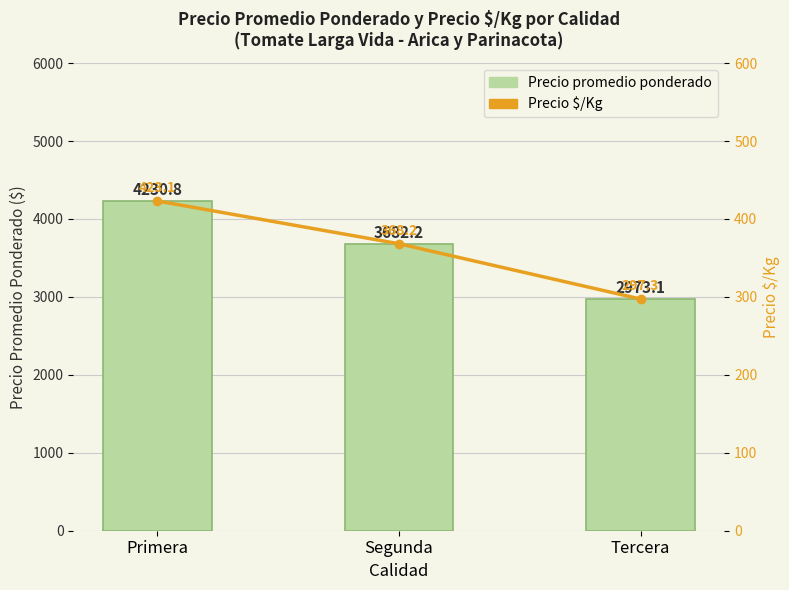

Between Primera and Segunda, which series saw the biggest shift?

Precio promedio ponderado